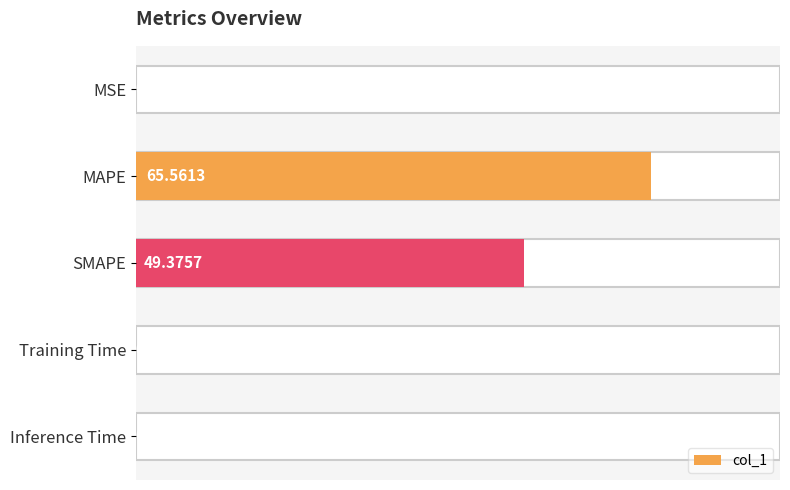

Which has a higher value, MSE or Training Time?

MSE